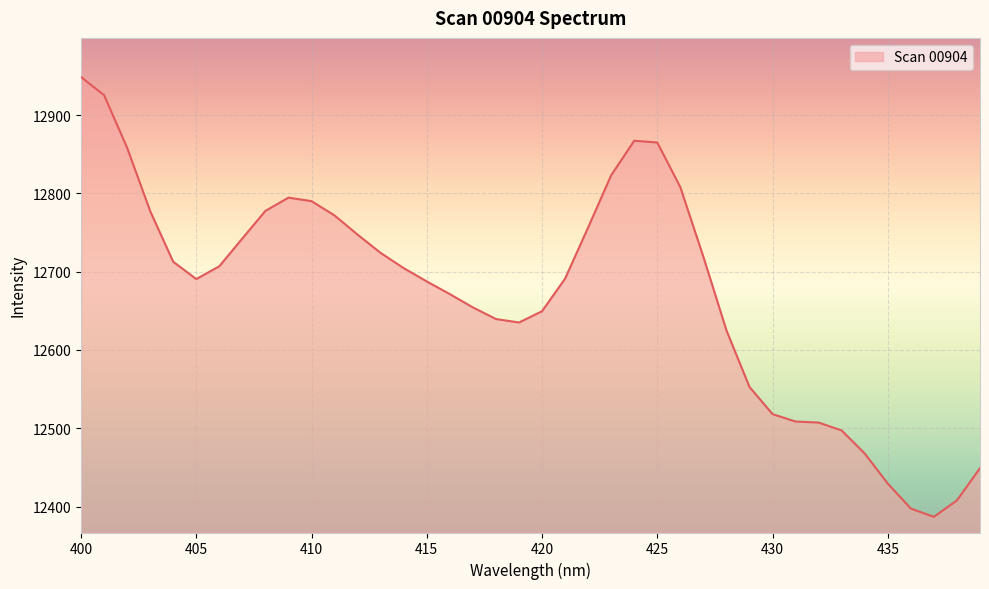

What is the greatest value displayed?

12948.6